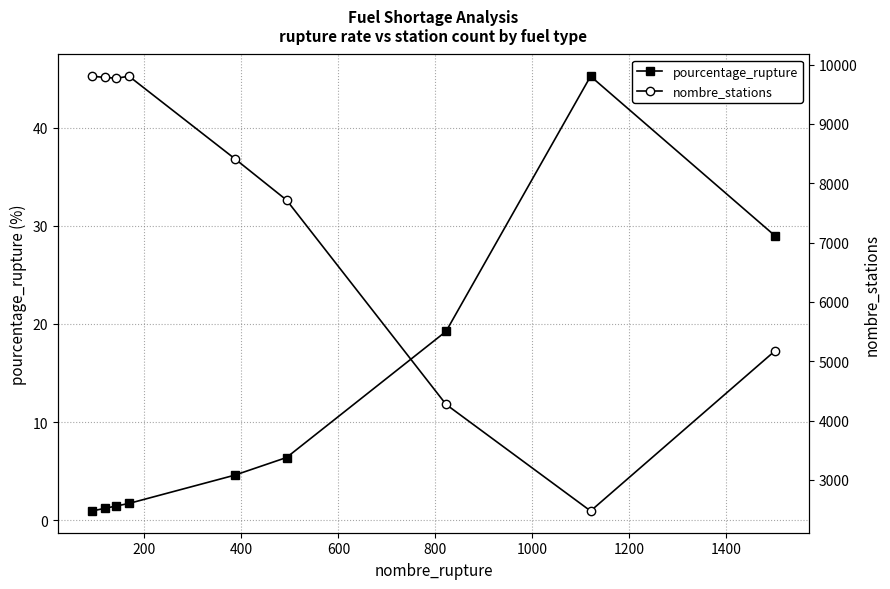

The pourcentage_rupture series shows 0.7 at 200. True or false?

False